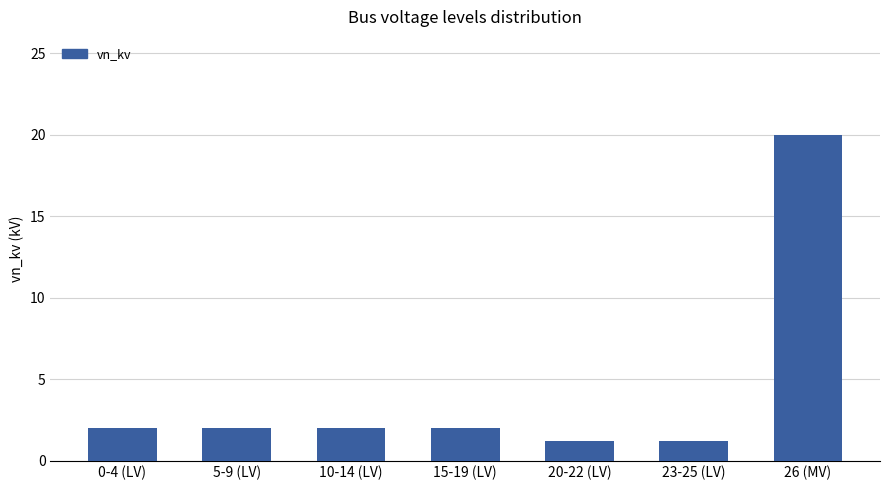

What is the difference between the values at 5-9 (LV) and 26 (MV)?

18.0